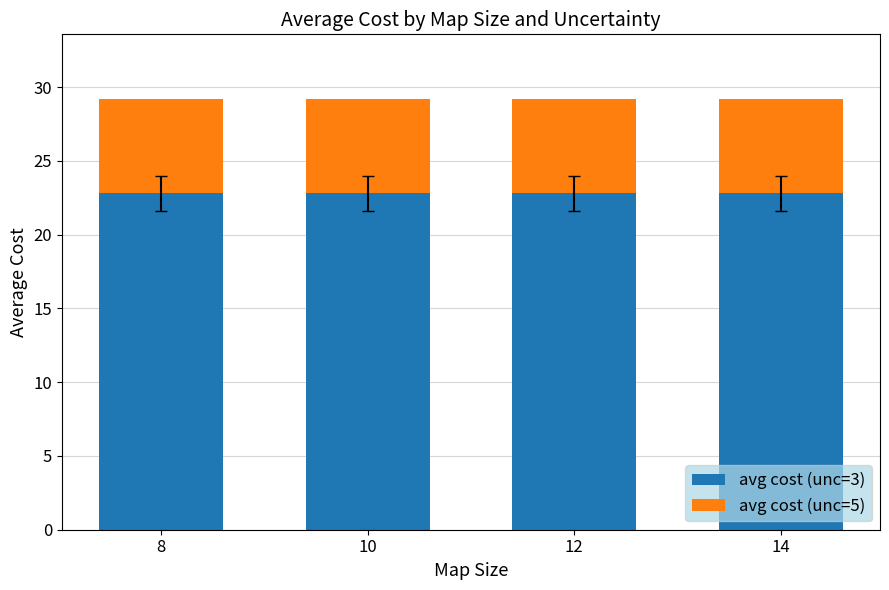

What is the minimum value for avg cost (unc=3)?

22.8